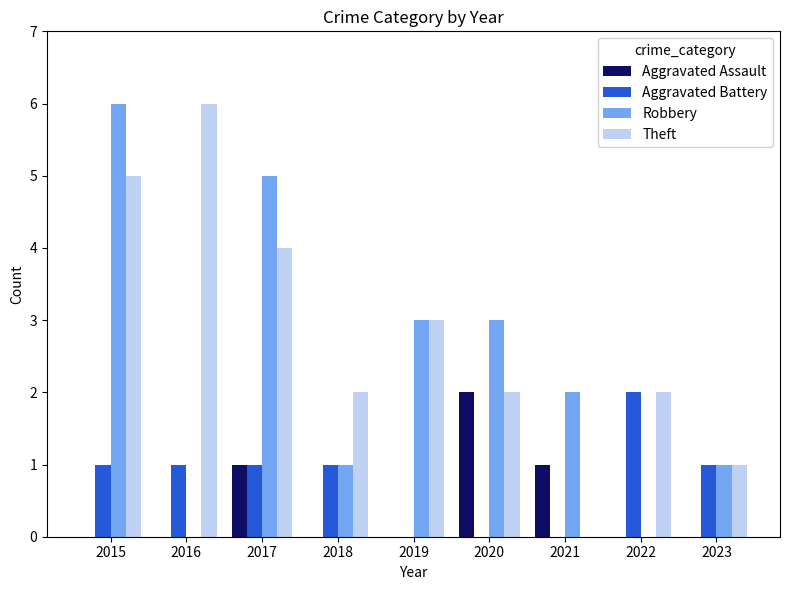

Reading left to right, extract all data points from this chart.

Aggravated Assault: 0	0	1	0	0	2	1	0	0
Aggravated Battery: 1	1	1	1	0	0	0	2	1
Robbery: 6	0	5	1	3	3	2	0	1
Theft: 5	6	4	2	3	2	0	2	1